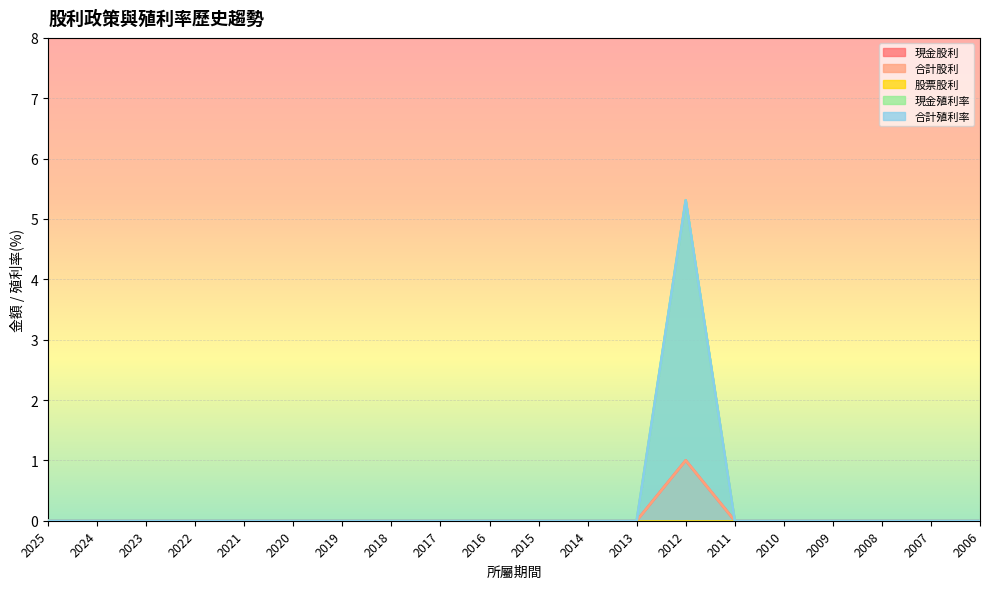

Is it true that 合計殖利率 equals 0.0 at 2021?

True